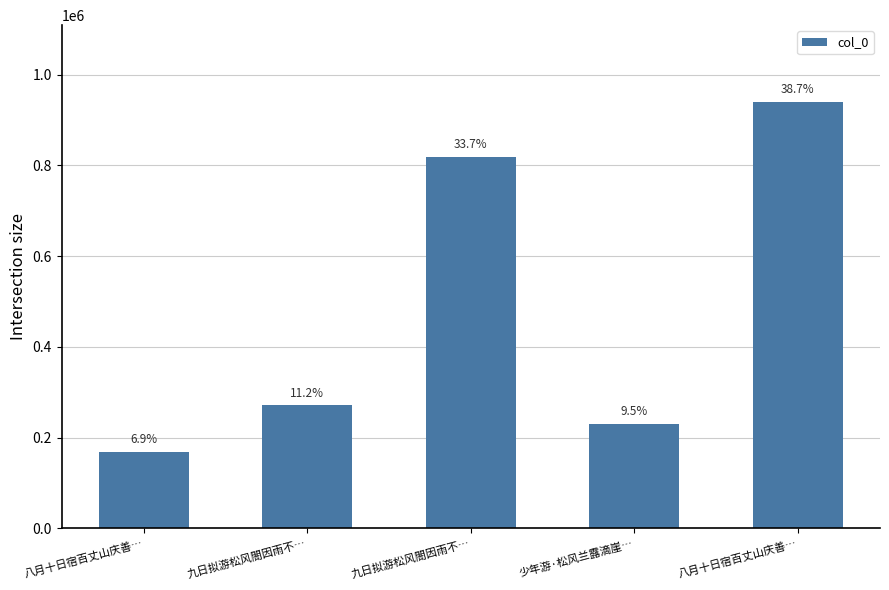

What is the greatest value displayed?

940059